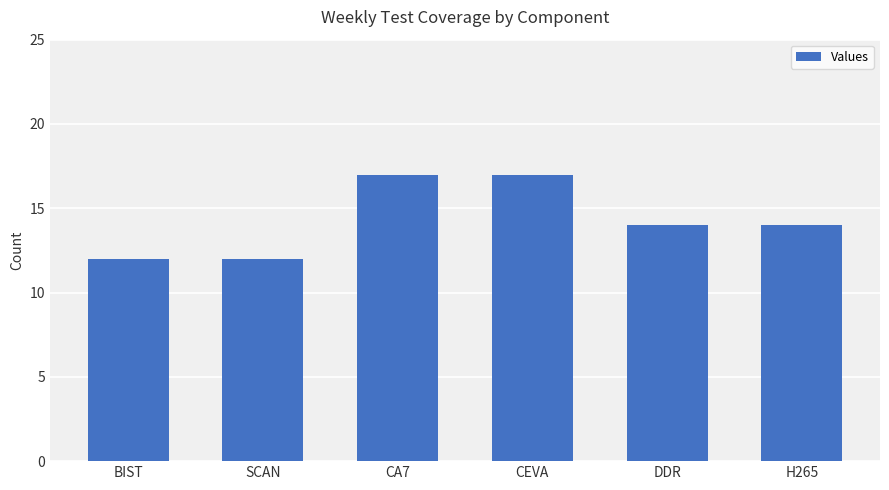

What value does the data have at DDR?

14